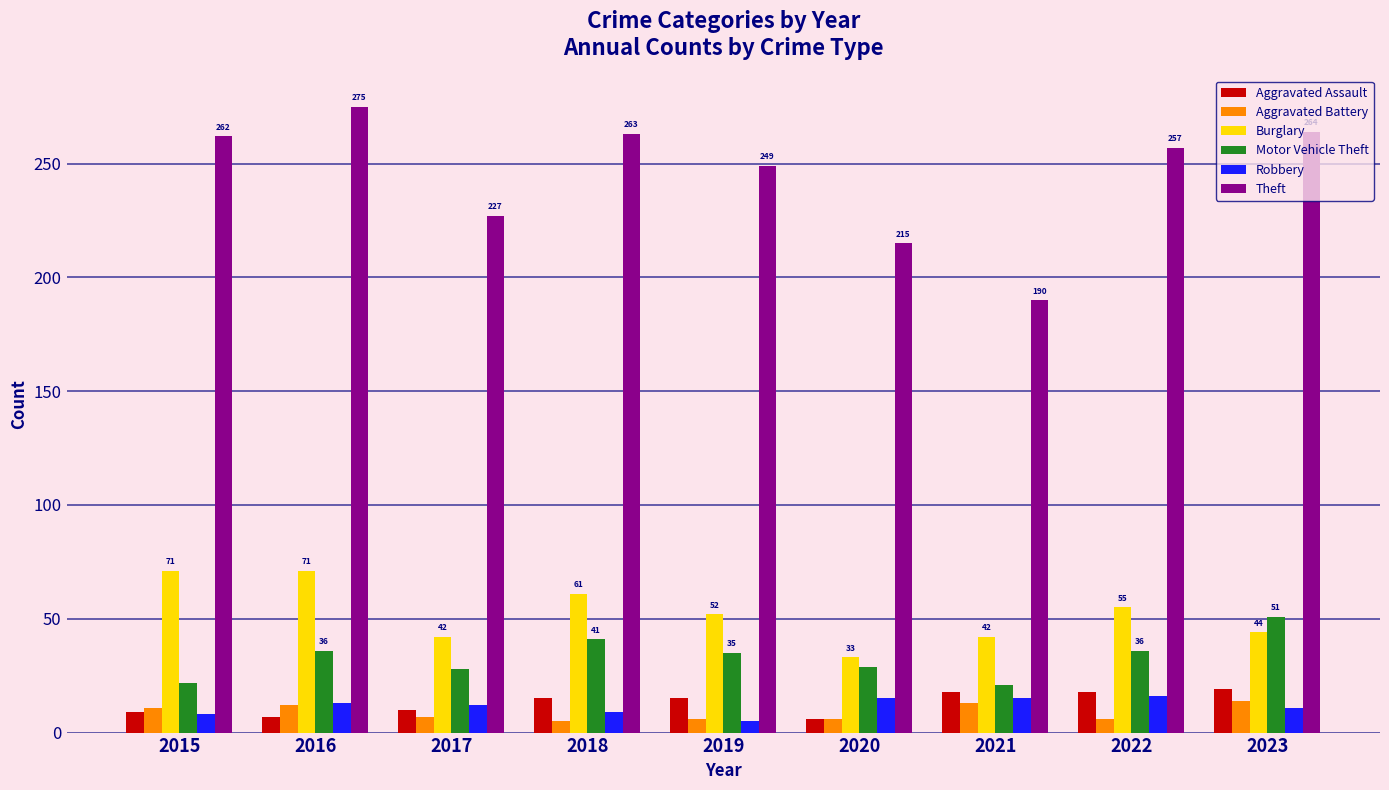

Where is Burglary nearest to the value 52?

2019